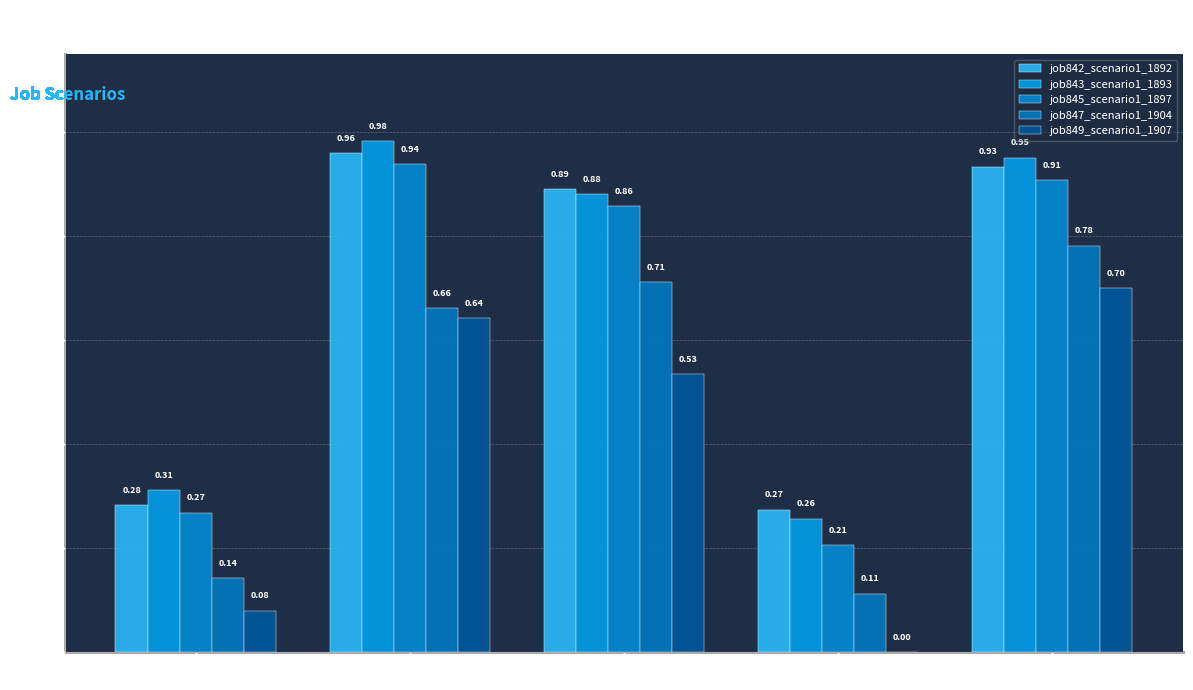

What is the highest value of the job845_scenario1_1897 series?

0.9